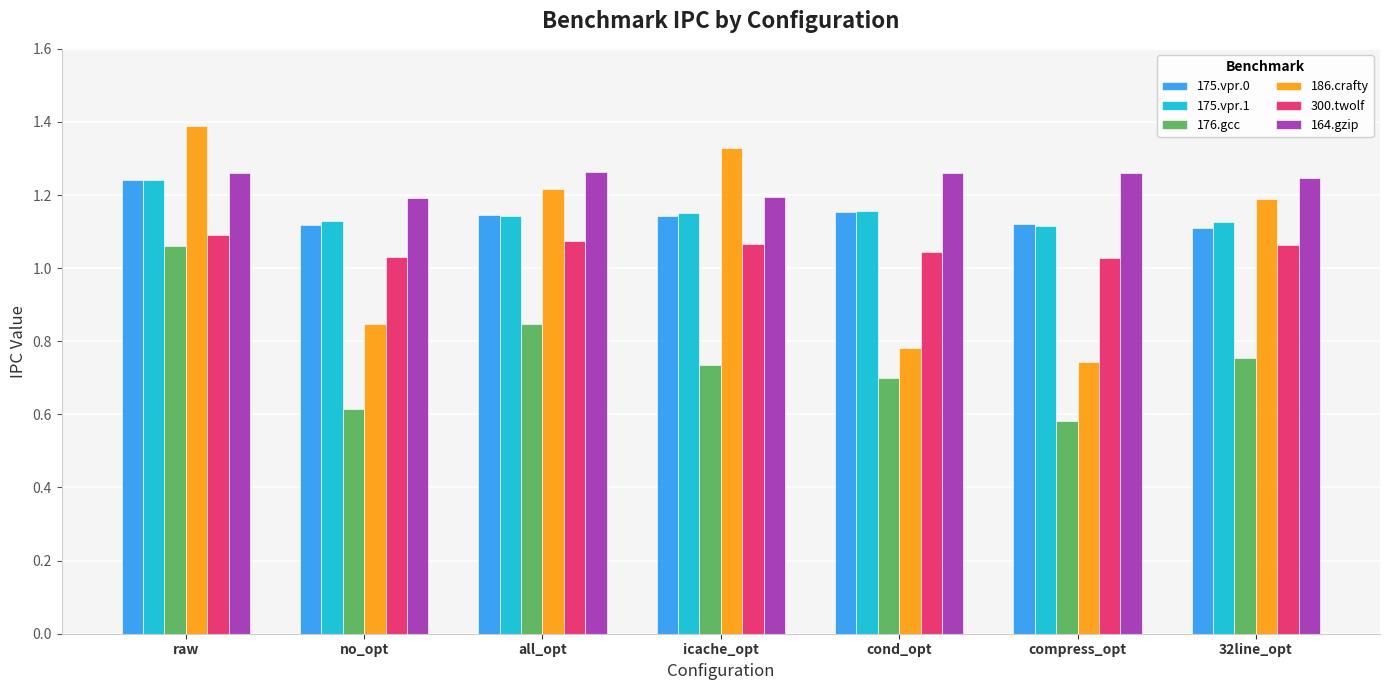

What is the sum of the 300.twolf values at no_opt and all_opt?

2.1